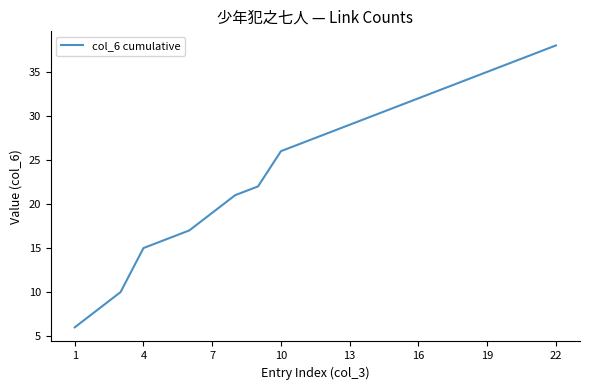

What is the greatest value displayed?

38